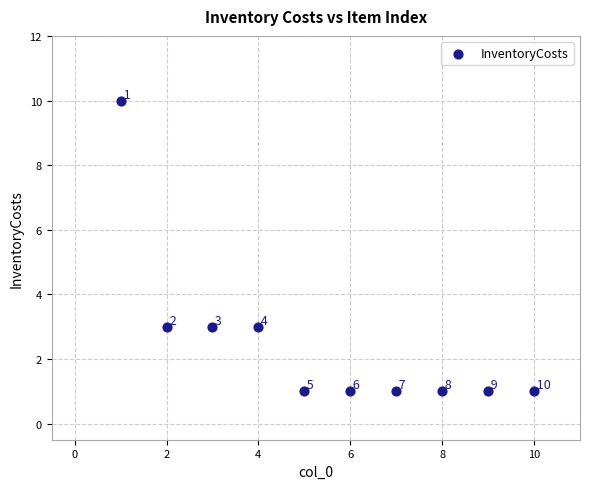

What is the range of X values (max minus min)?

9